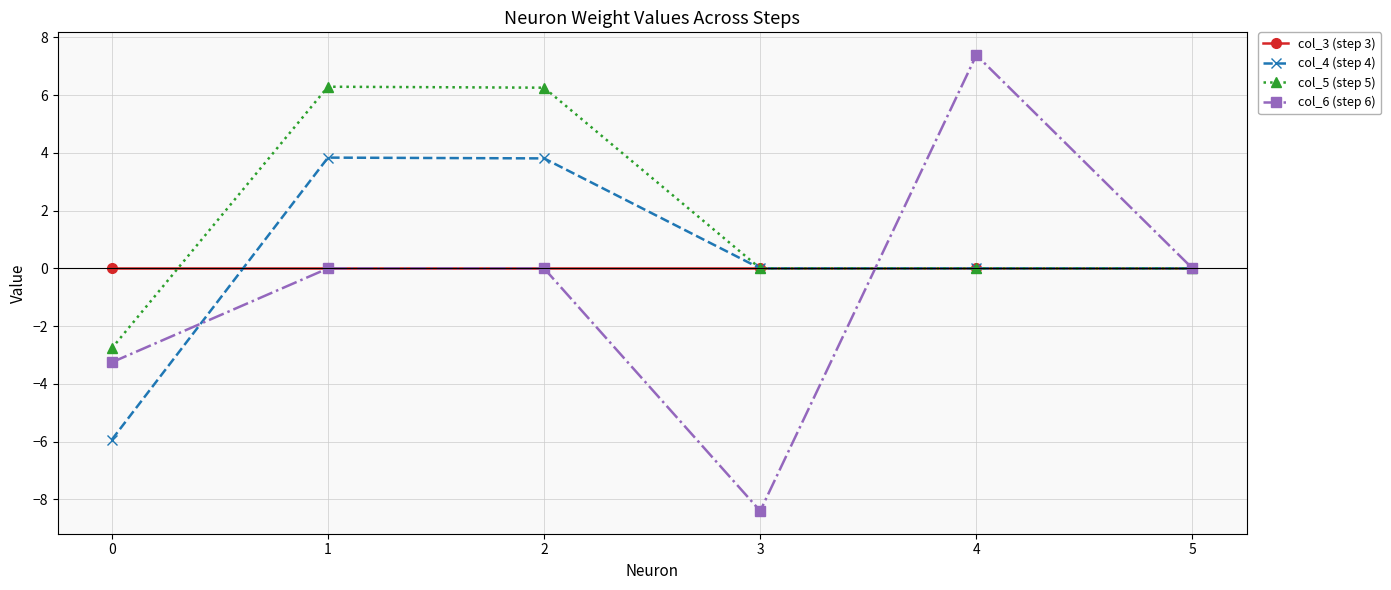

At how many categories does at least one series exceed 3?

3